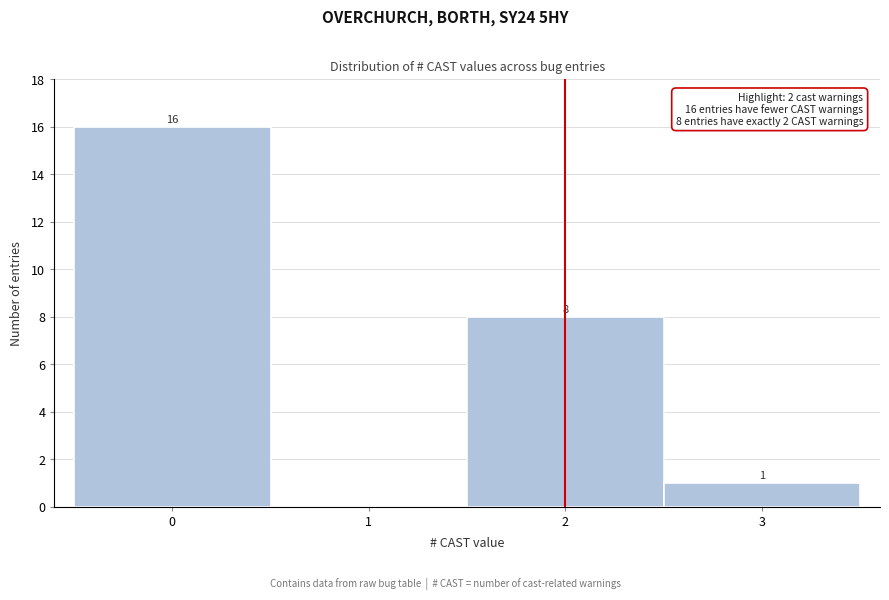

Which range on the x-axis has the tallest bar?

-0.5 to 0.5